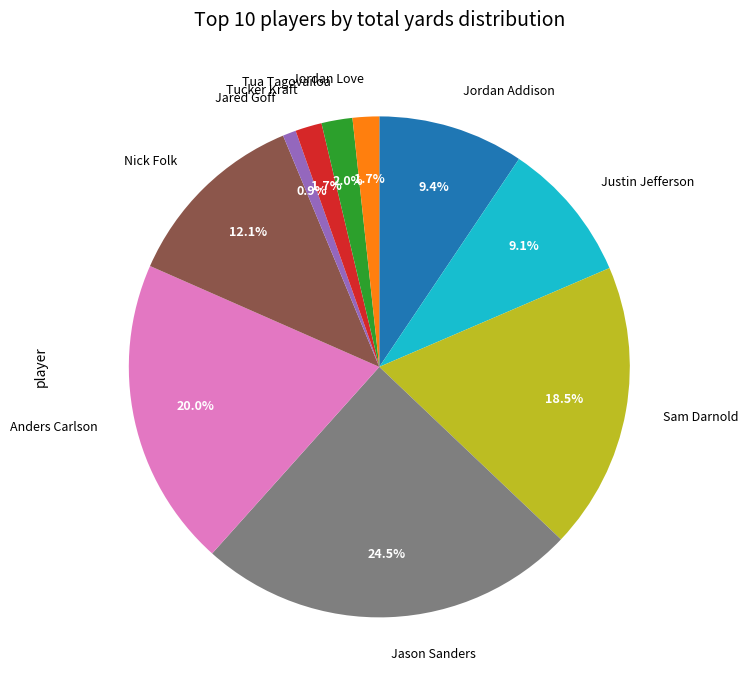

How many segments does this pie chart have?

10